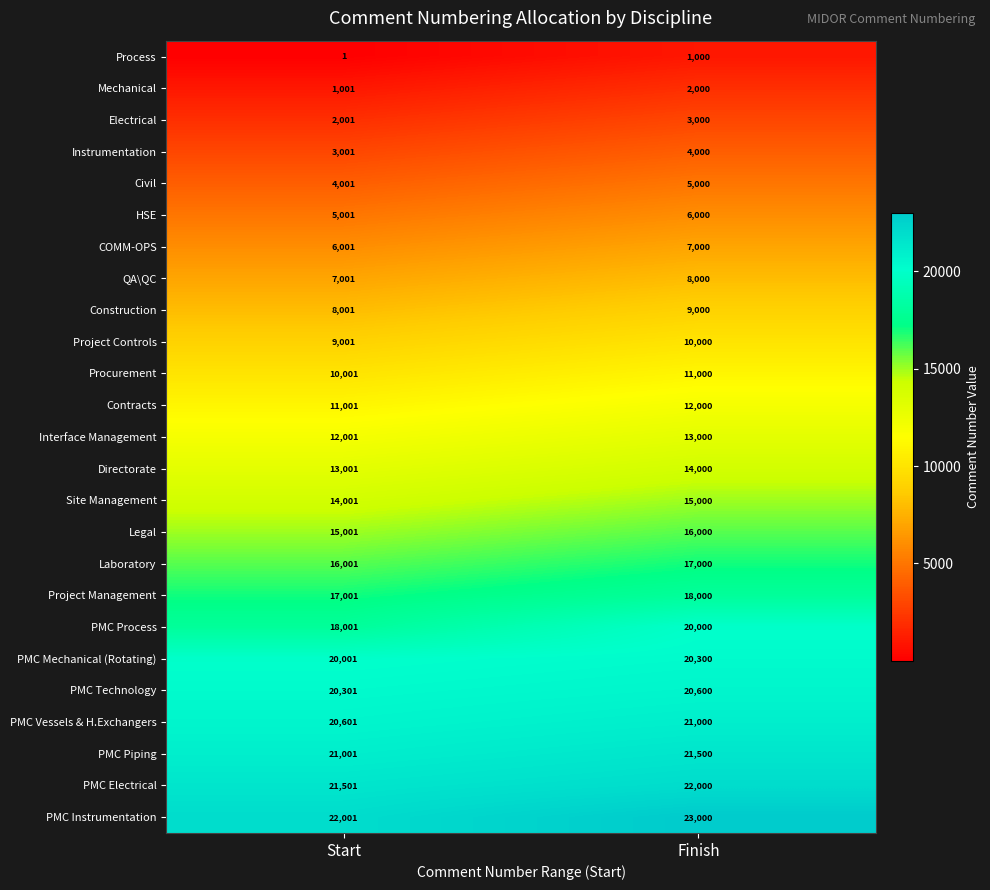

At which category is the sum across all series the highest?

Finish